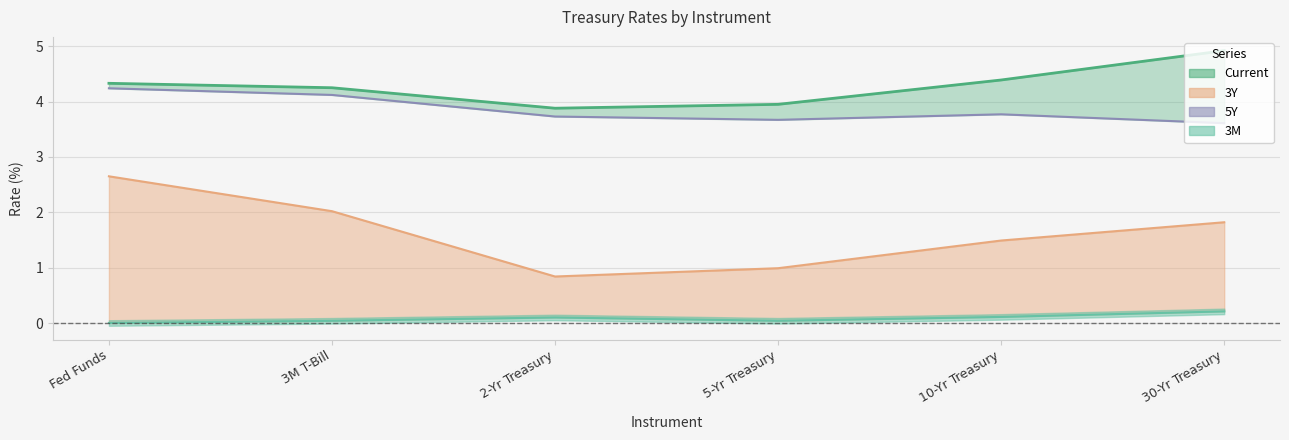

At how many categories does at least one series exceed 4?

4